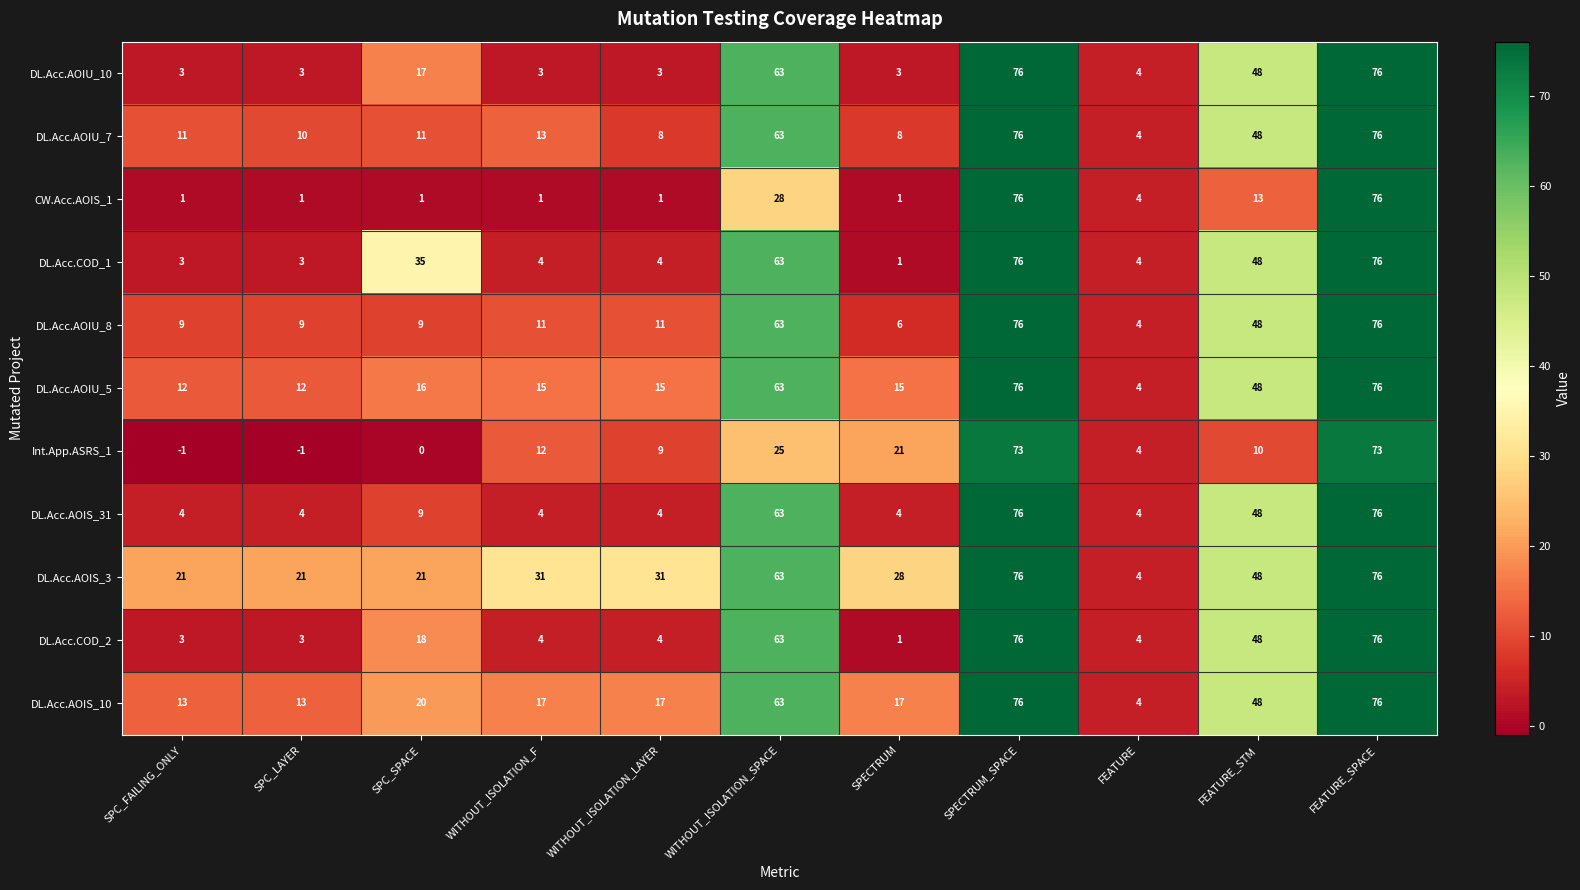

How many data points does each series have?

11